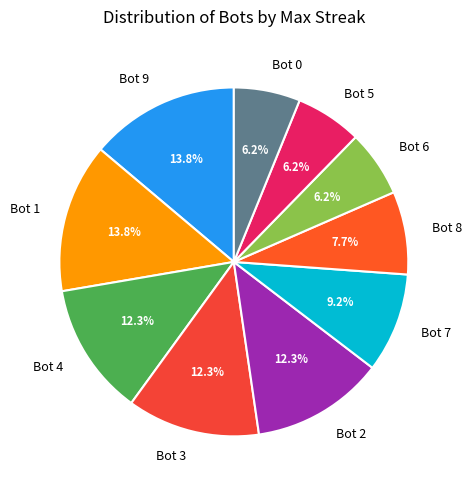

Which has a higher value, Bot 2 or Bot 7?

Bot 2